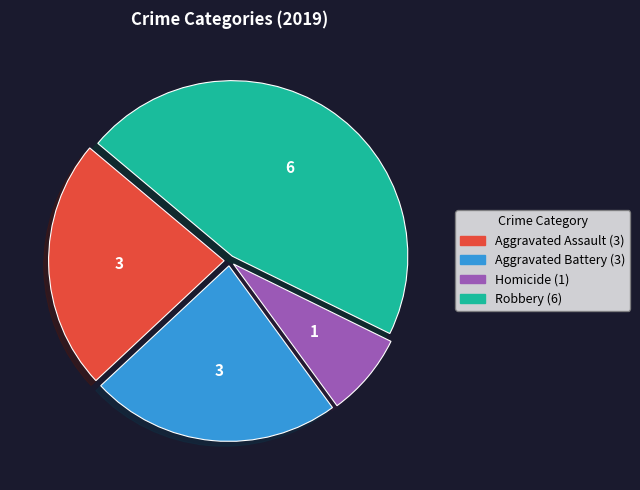

Is there a majority slice in this chart?

No